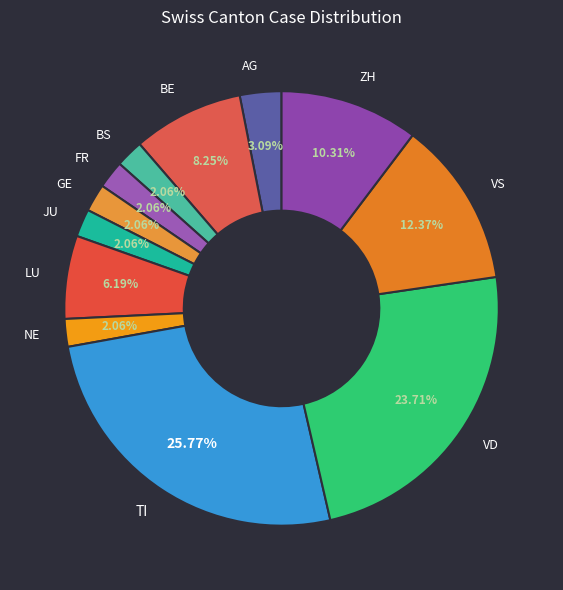

Count the number of slices in the pie.

12